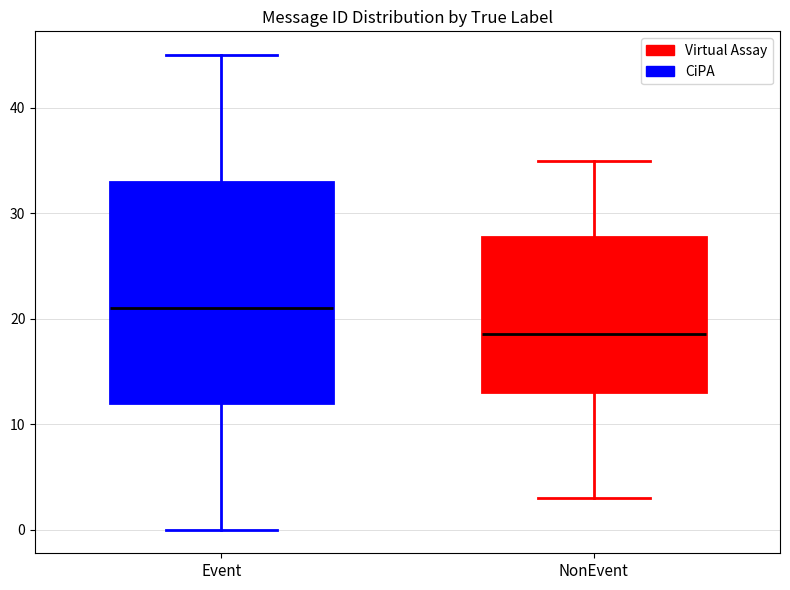

Reading left to right, transcribe this box plot: for each box, give where its median line is, the range the box spans, and where its two whiskers end, as read against the y-axis. The values are not printed on the chart, so give them approximately, as read against the axis.

Event: median 21, box 12 to 33, whiskers 0 to 45
NonEvent: median 19, box 13 to 28, whiskers 3 to 35